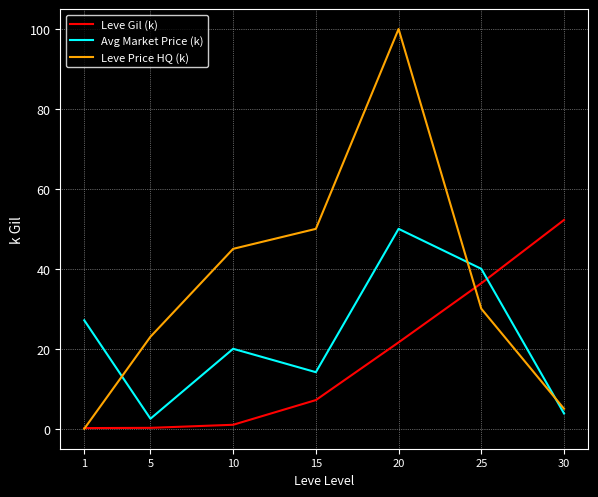

What is the difference between the highest and lowest values at 10?

44.0